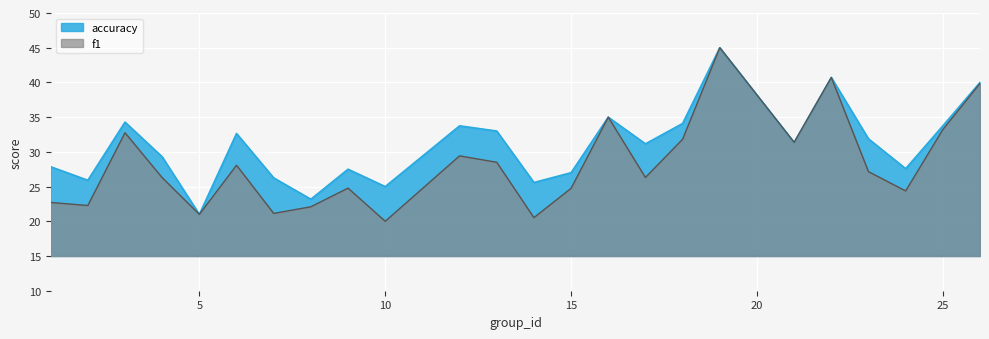

The f1 series shows 45.0 at 19. True or false?

True